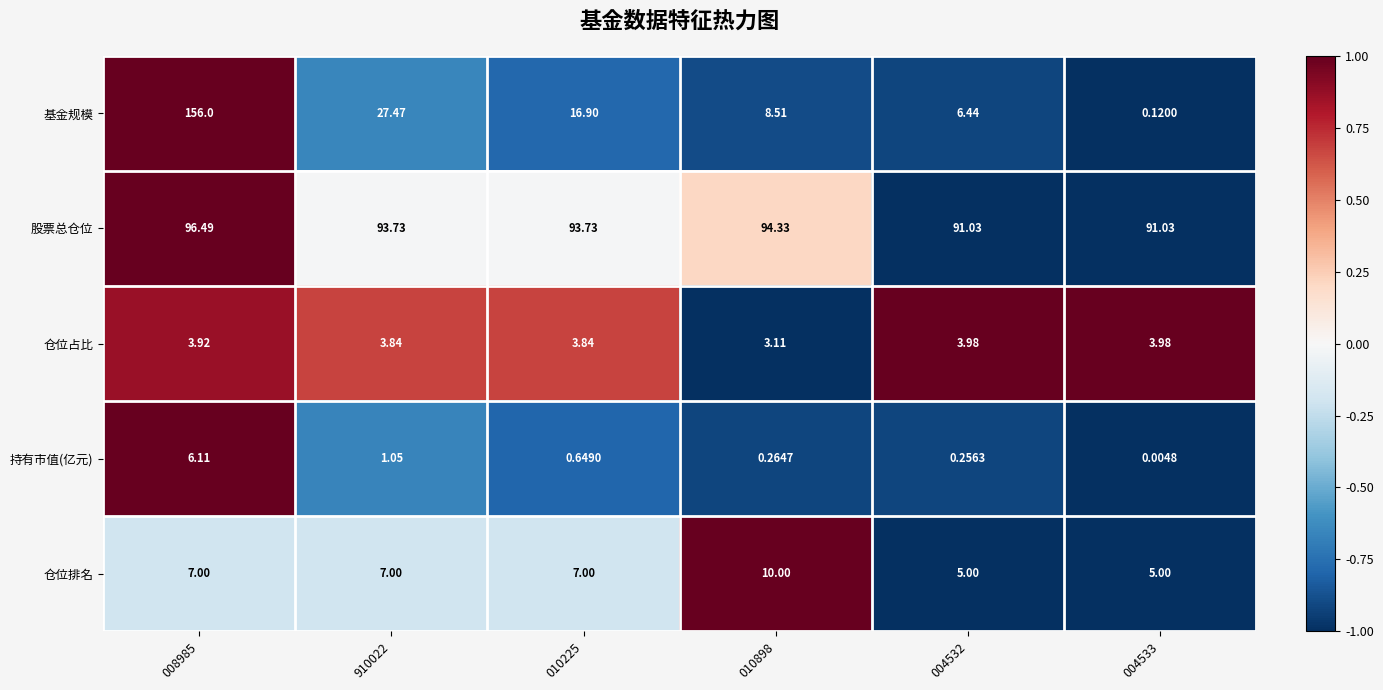

How many distinct data groups are displayed?

5